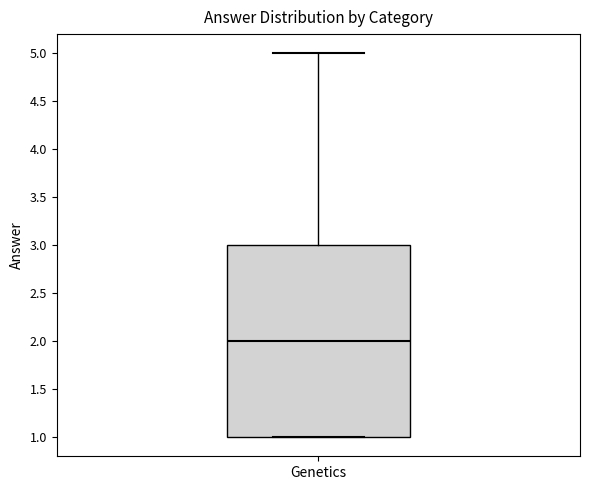

Transcribe this box plot: give where the median line is, the range the box spans, and where the two whiskers end, as read against the y-axis. The values are not printed on the chart, so give them approximately, as read against the axis.

median 2, box 1 to 3, whiskers 1 to 5